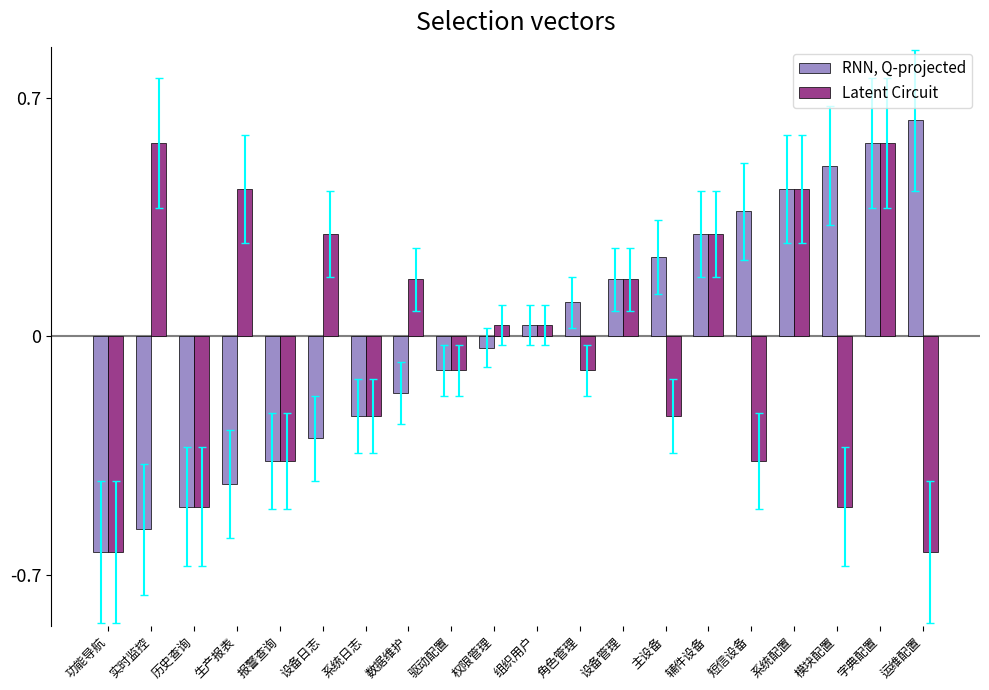

List the series in order of their overall mean, highest first.

RNN, Q-projected, Latent Circuit